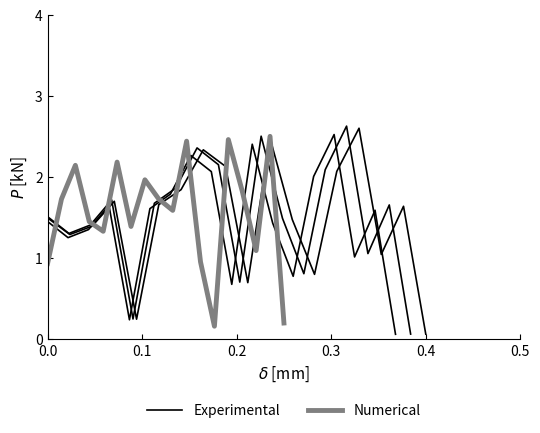

Where do Experimental and Numerical first cross each other?

0.0 and 0.1